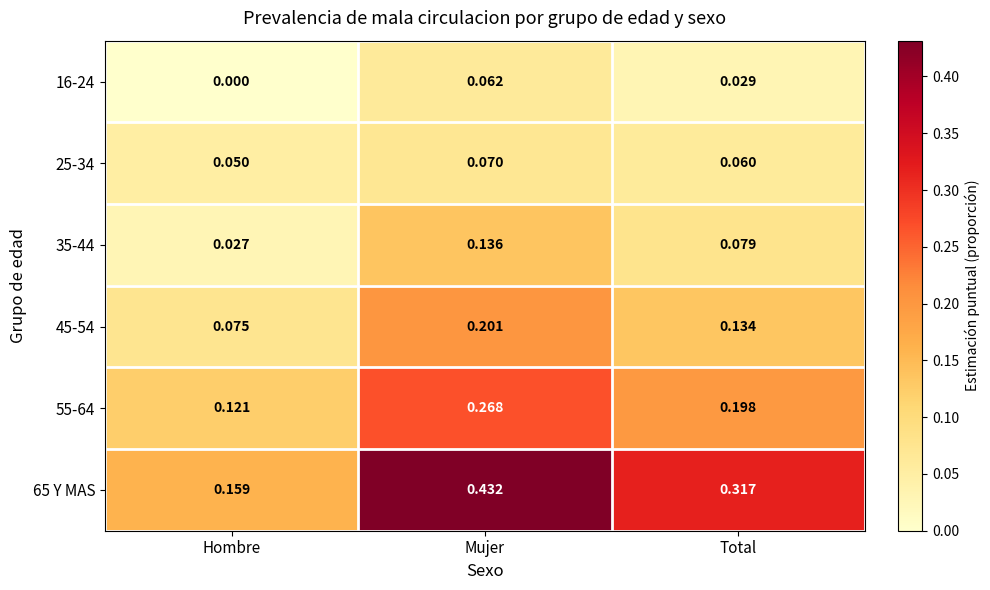

Which series has the widest spread of values?

65 Y MAS